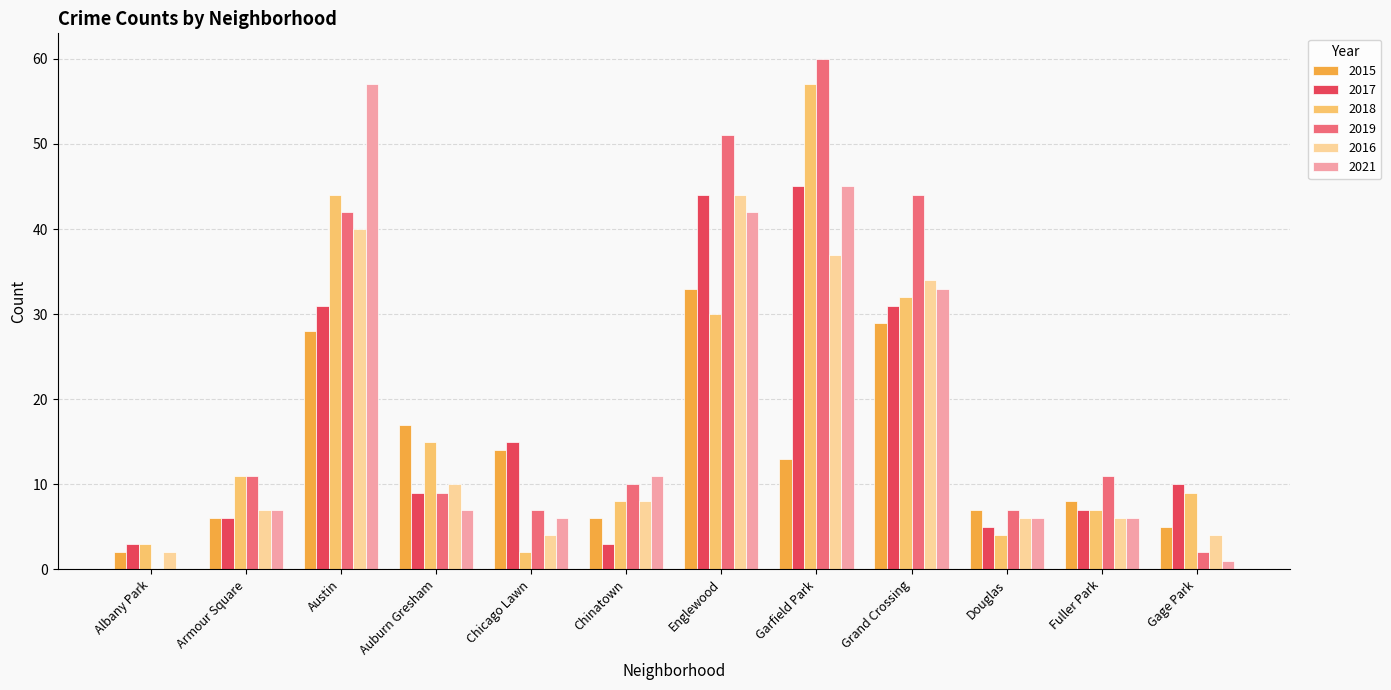

Which series changed the most between Garfield Park and Grand Crossing?

2018